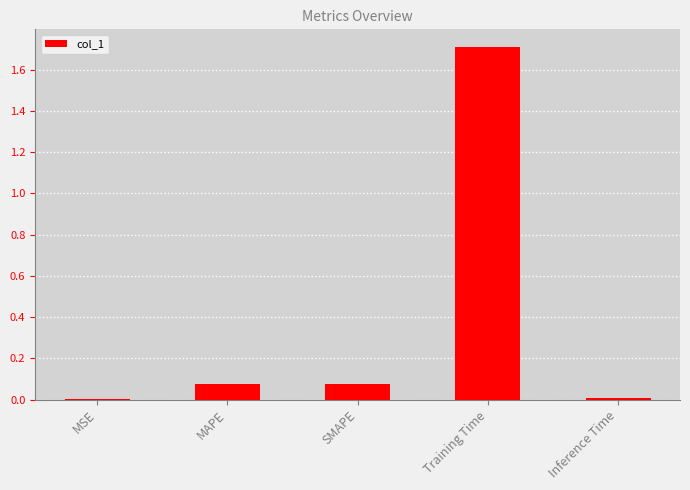

The value at SMAPE is 0.0. True or false?

False